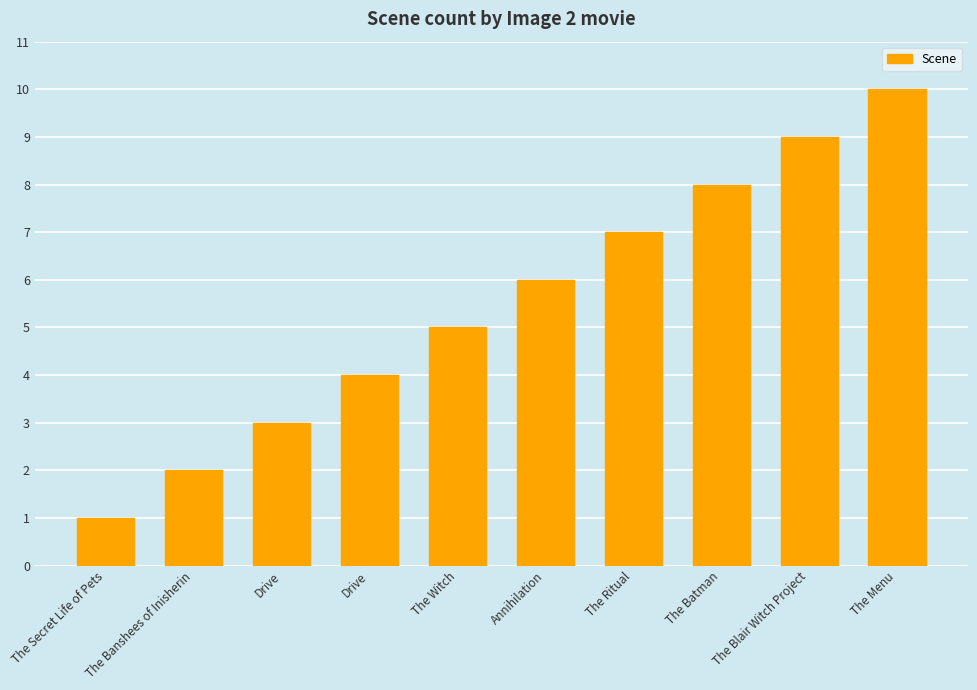

How many values are below 6?

5